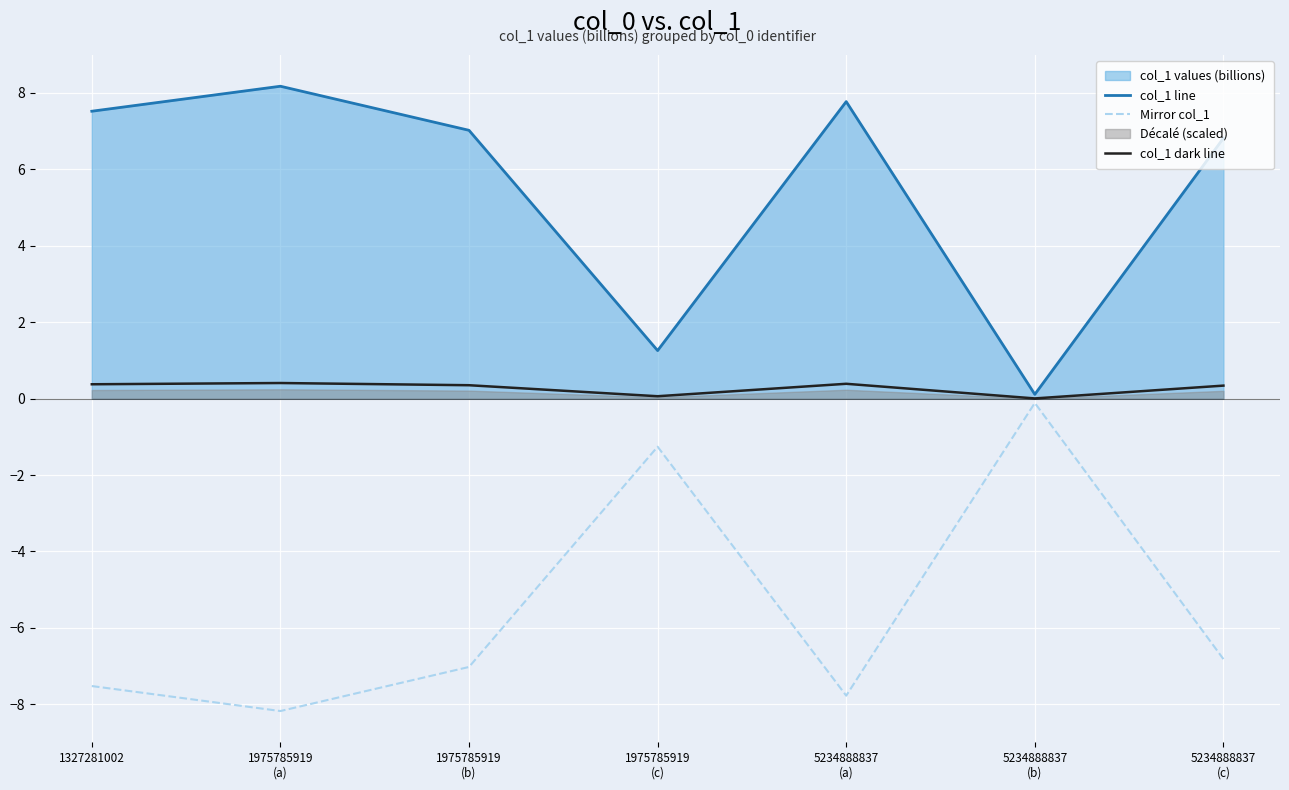

What is the sum of all col_1 line values?

38.7